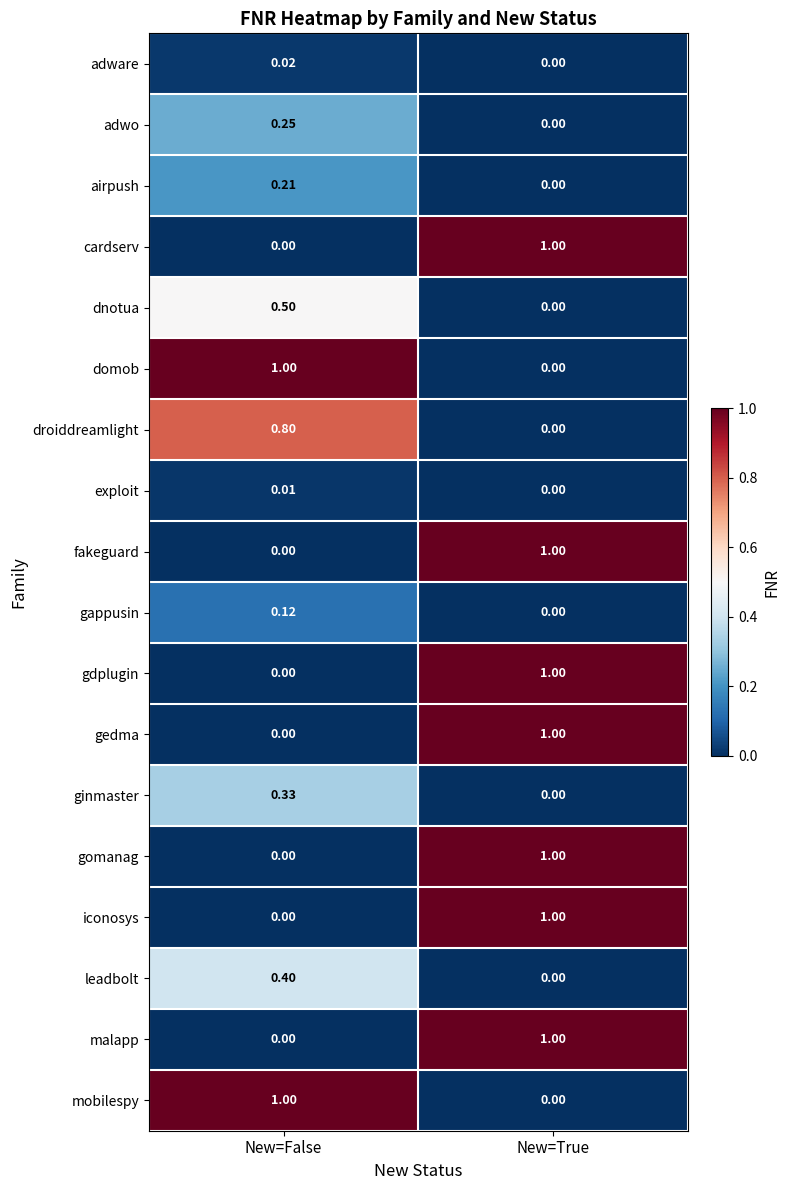

Is the value of adwo at New=False greater than the value of iconosys at New=True?

No